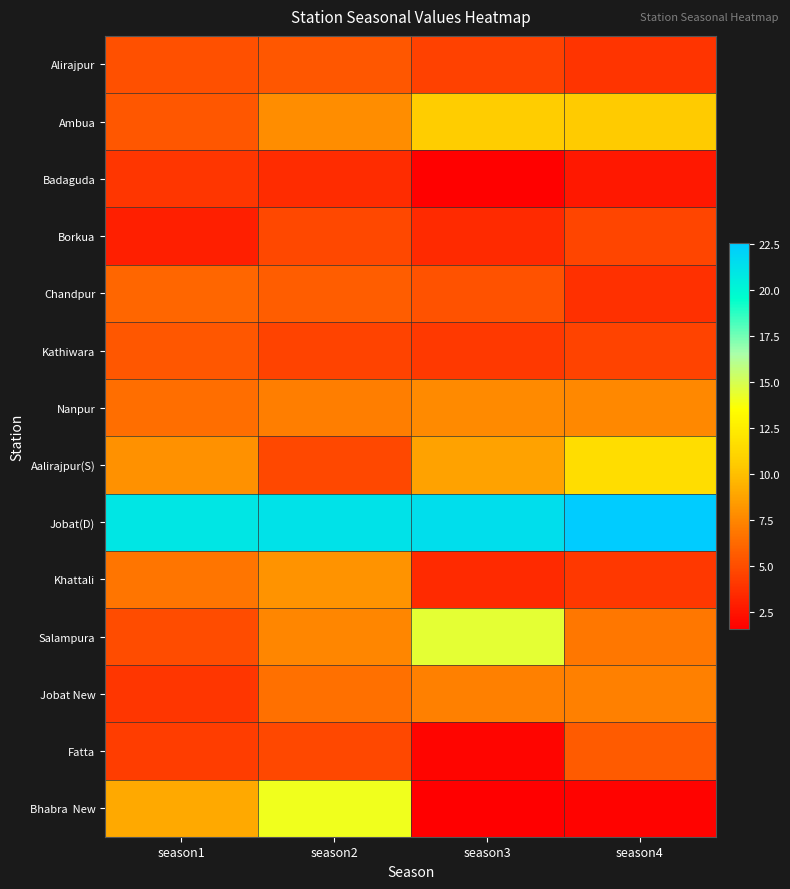

Which series has the largest total across all categories?

Jobat(D)